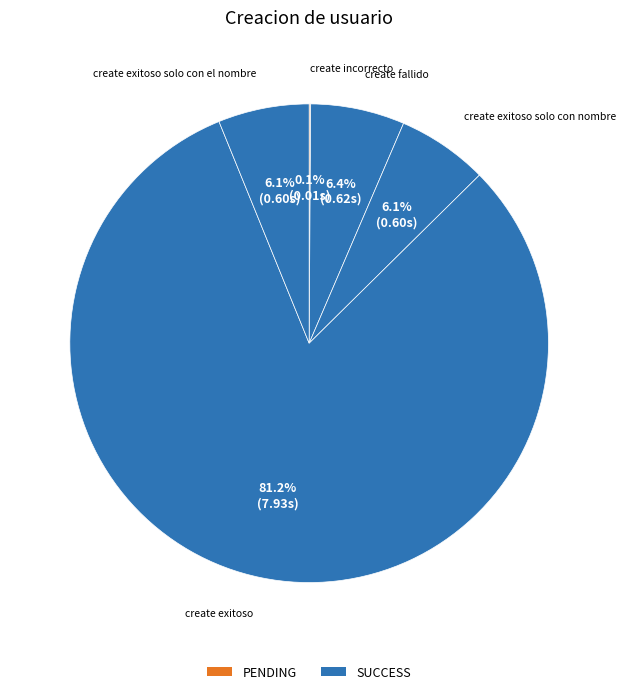

Is there a majority slice in this chart?

Yes